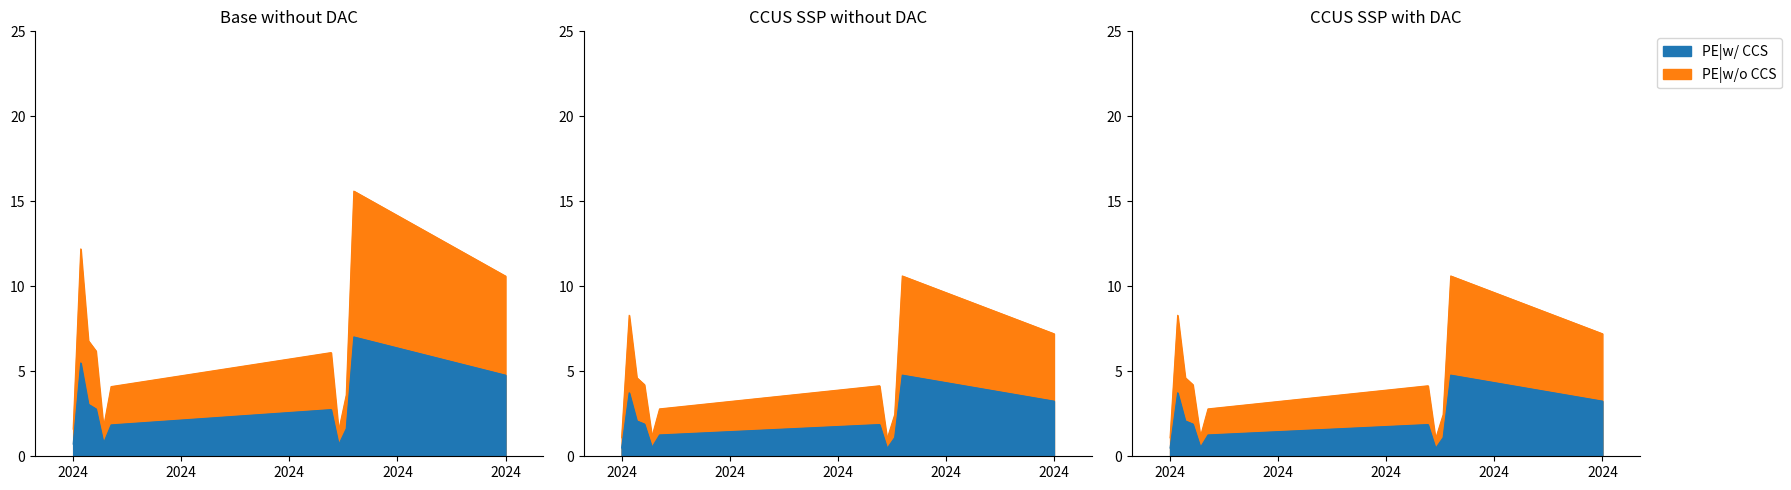

Does the chart display data point markers on the line(s)?

No